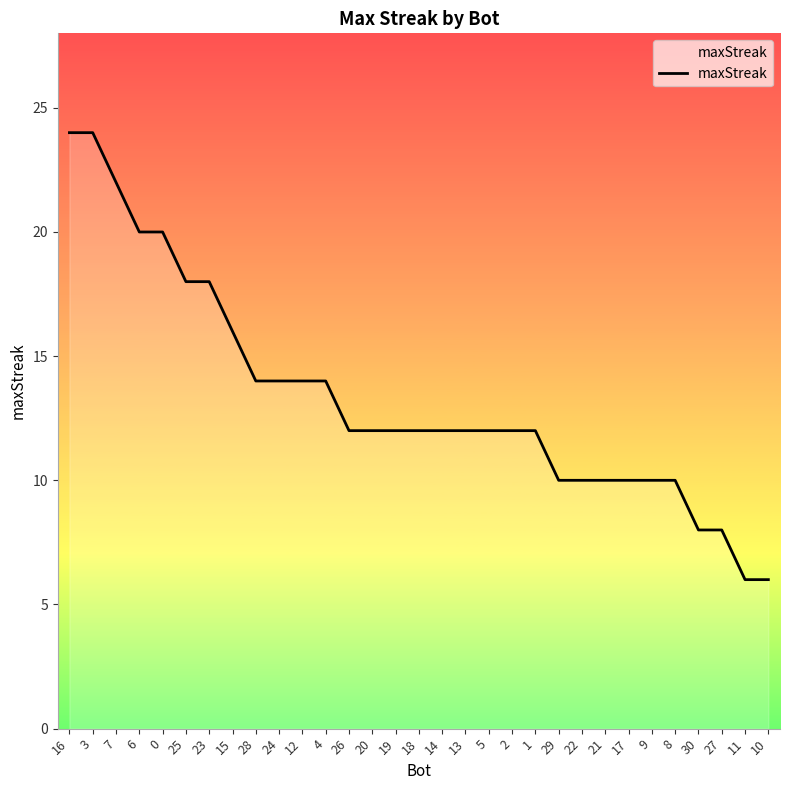

What is the smallest value displayed?

6